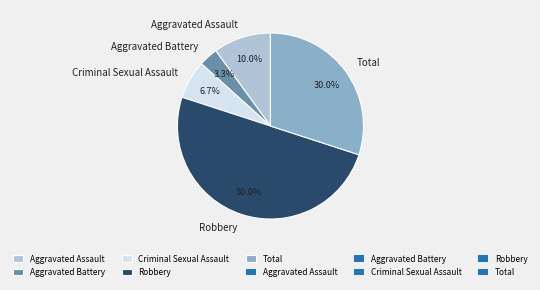

To the nearest percent, what is the combined percentage of Robbery and Aggravated Assault?

60%